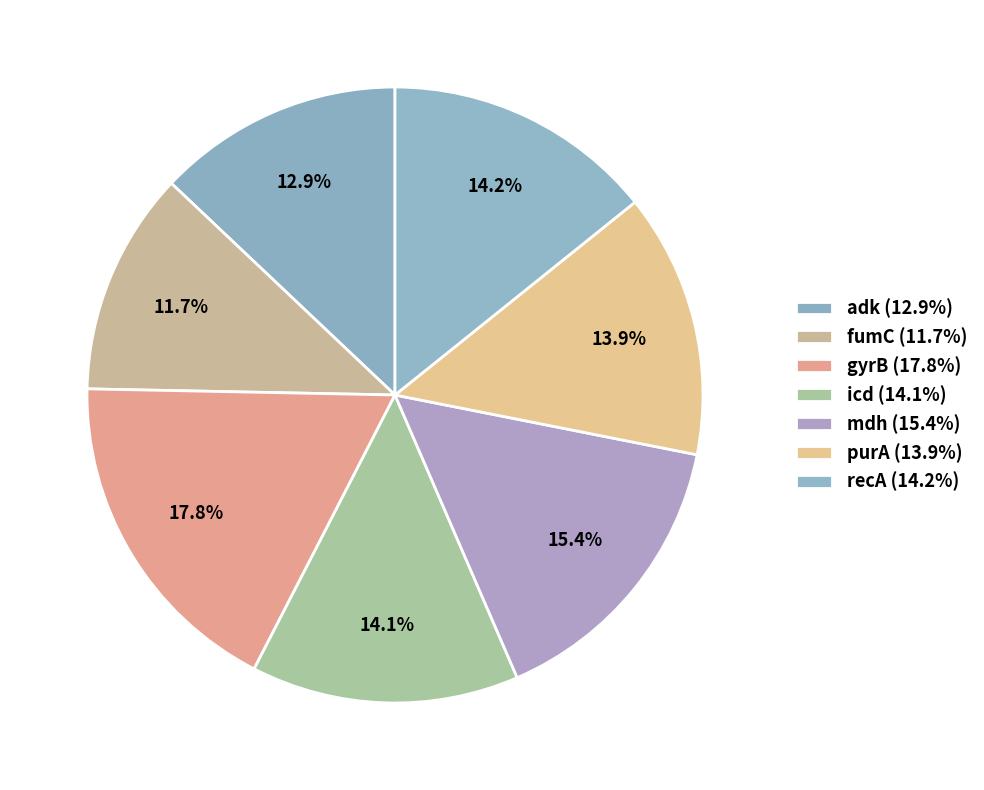

Rank the categories by value from lowest to highest.

fumC, adk, purA, icd, recA, mdh, gyrB